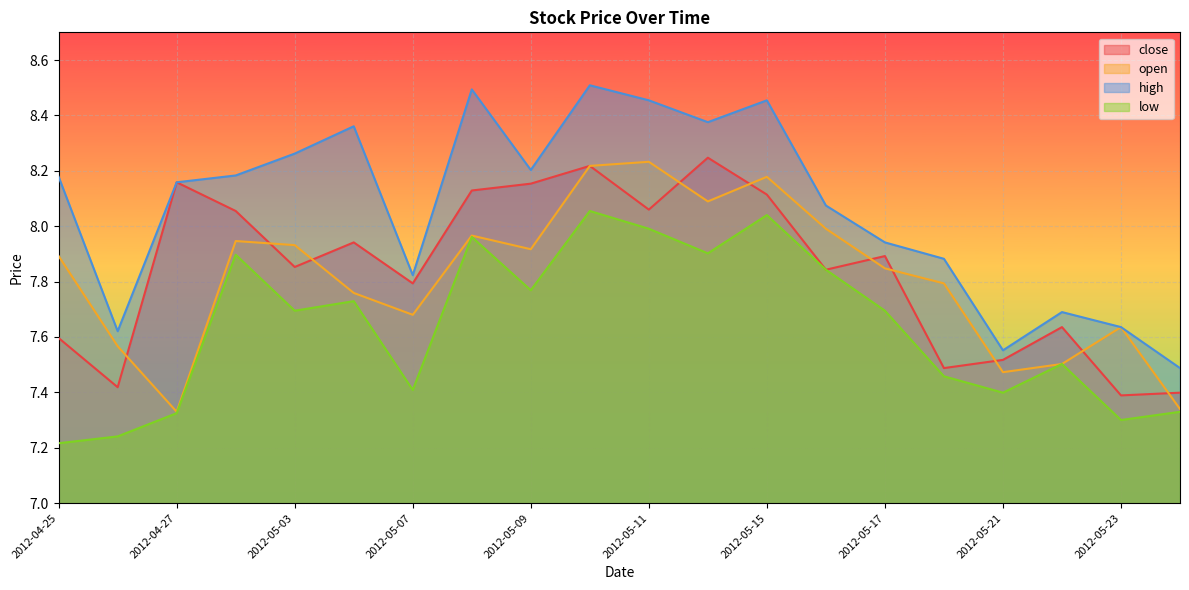

Between 2012-05-08 and 2012-05-15, which series saw the biggest shift?

open